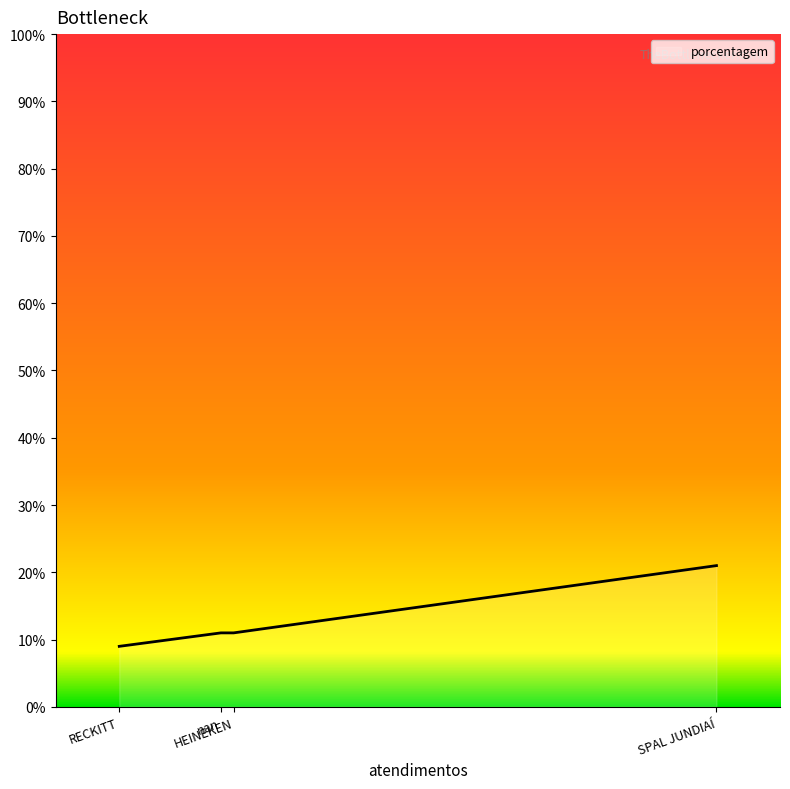

What is the greatest value displayed?

21